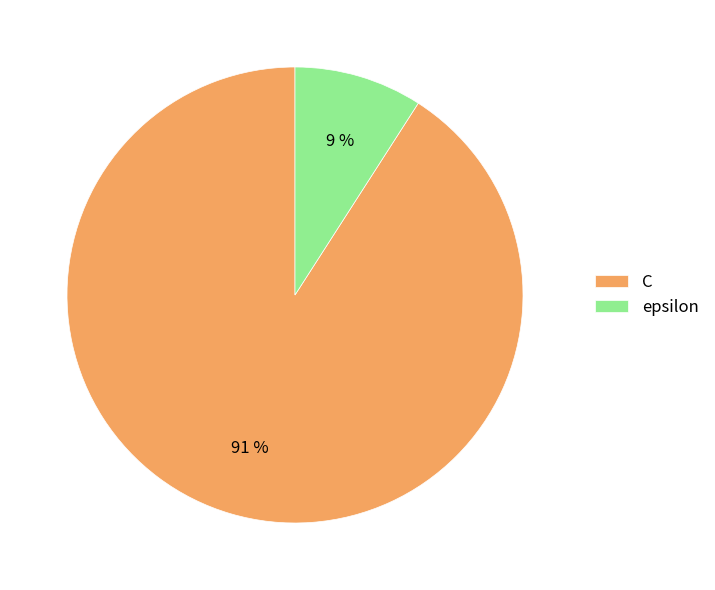

Does C represent more than half of the total?

Yes